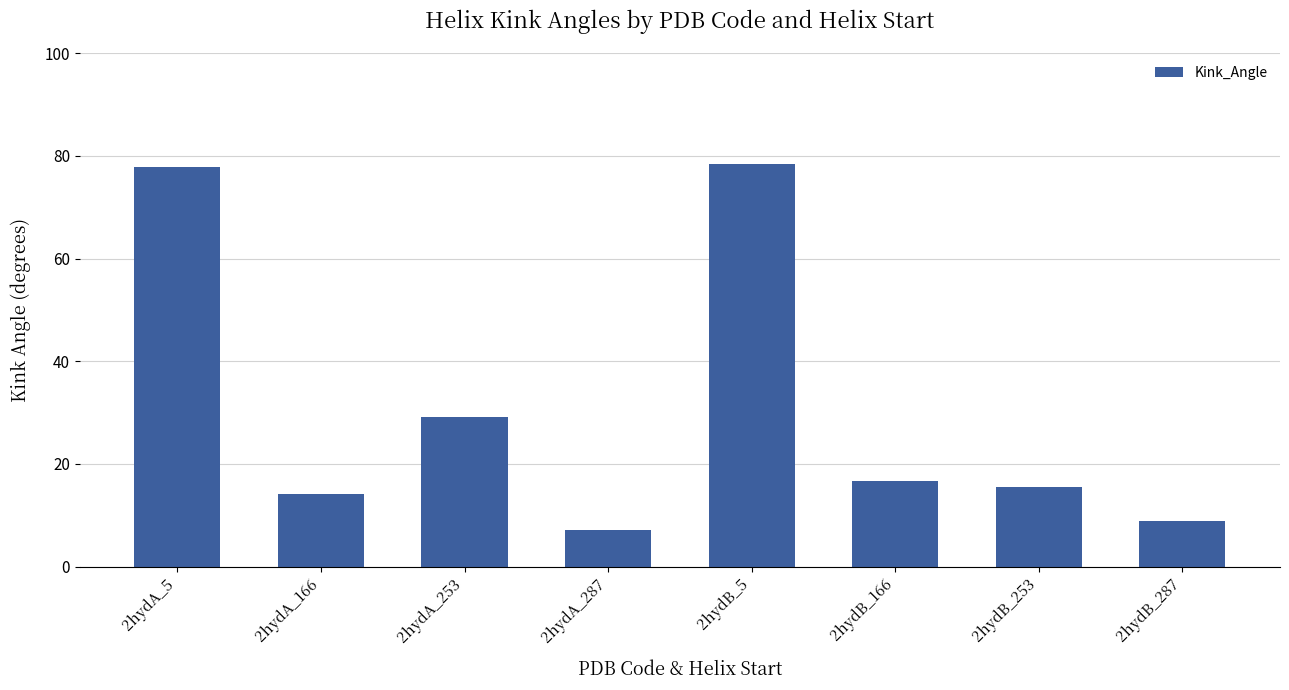

What is the label of the 4th bar from the left?

2hydA_287